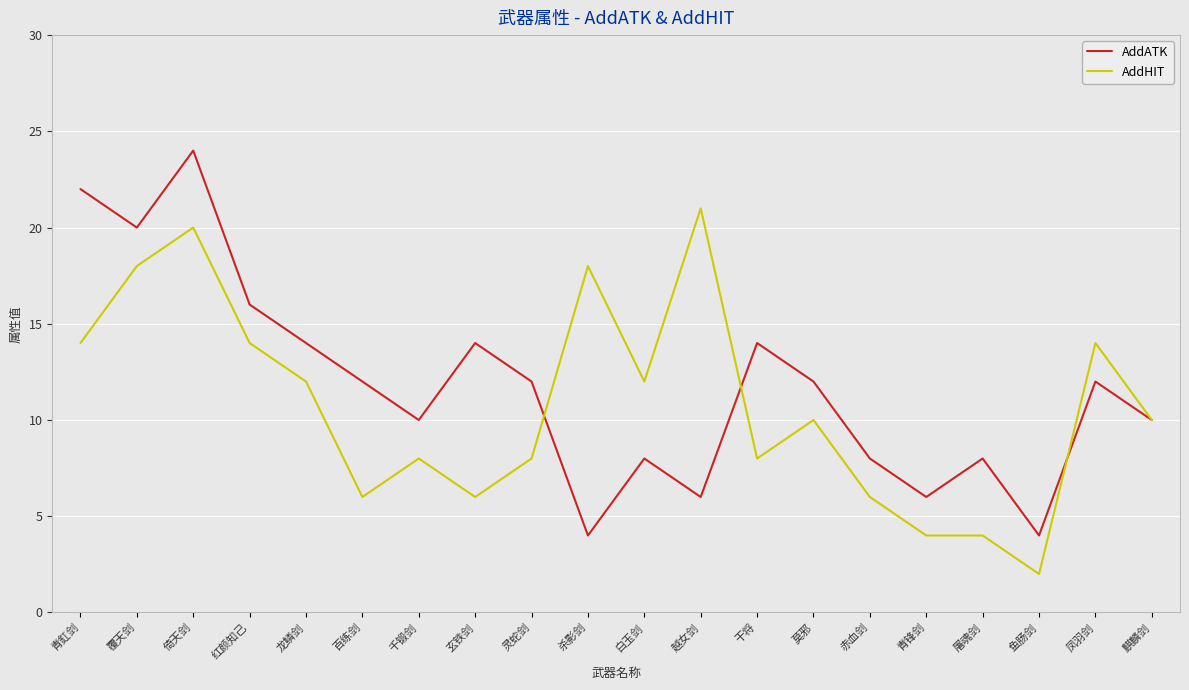

The AddATK series shows 5 at 青釭剑. True or false?

False